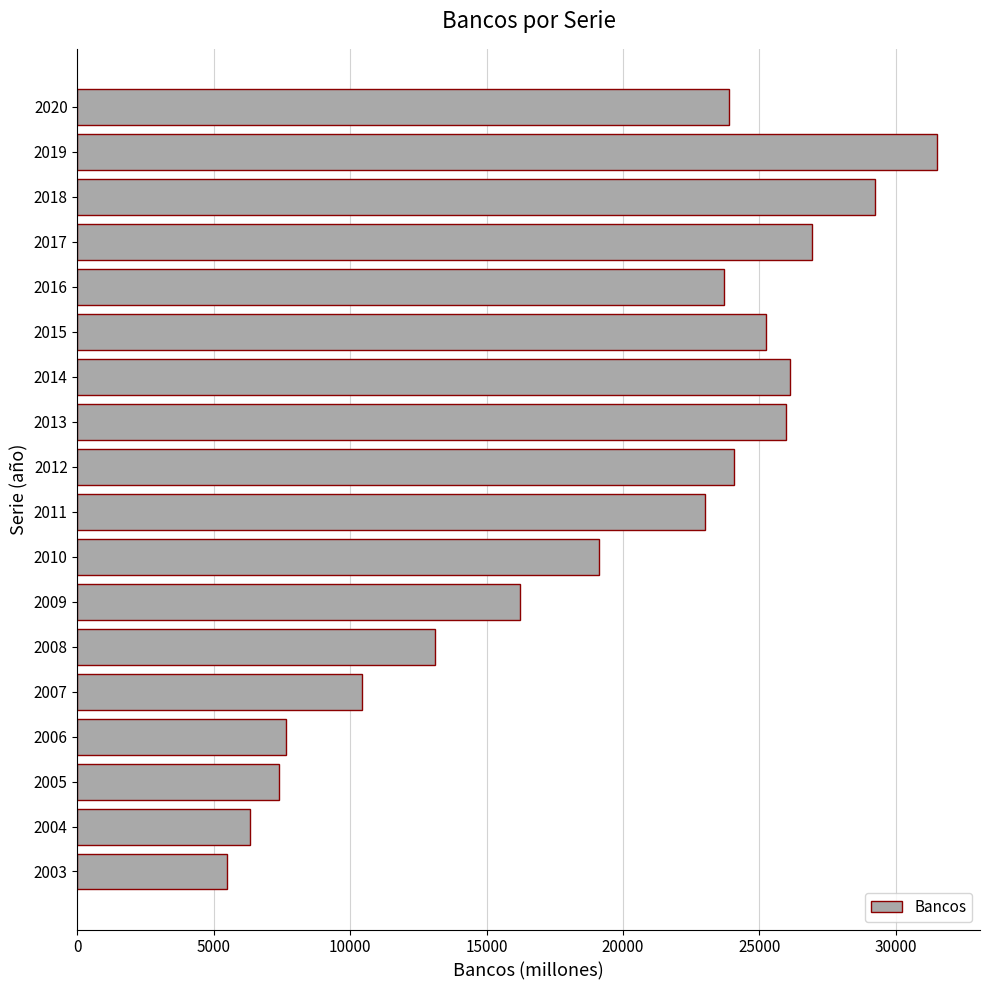

What is the difference between the maximum and minimum values?

26036